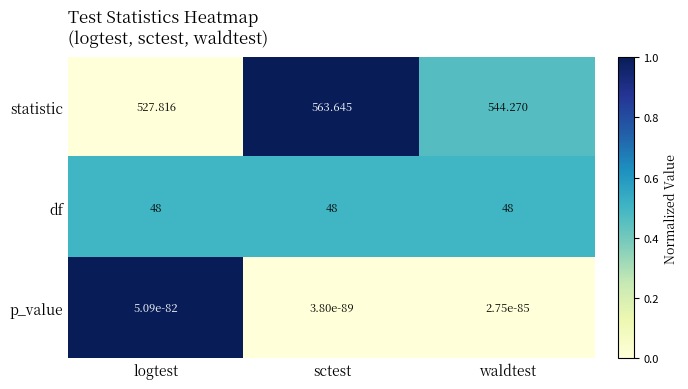

Which series has the widest spread of values?

statistic